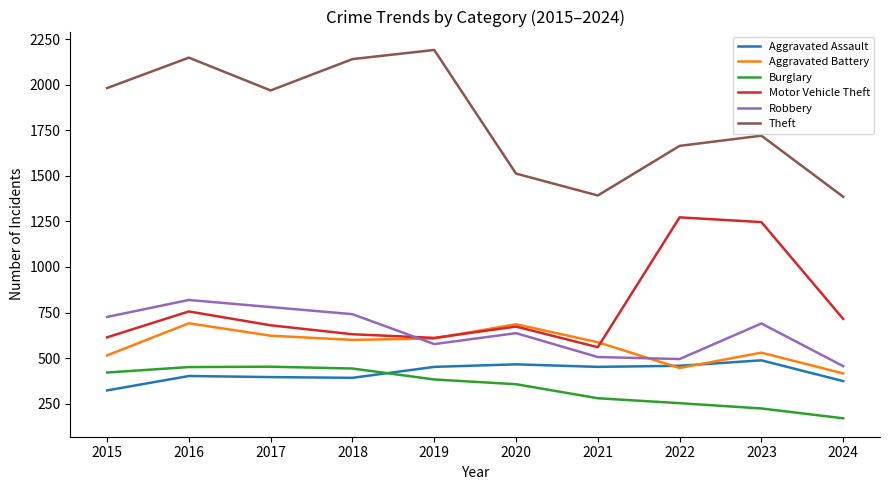

The Burglary series shows 475 at 2020. True or false?

False